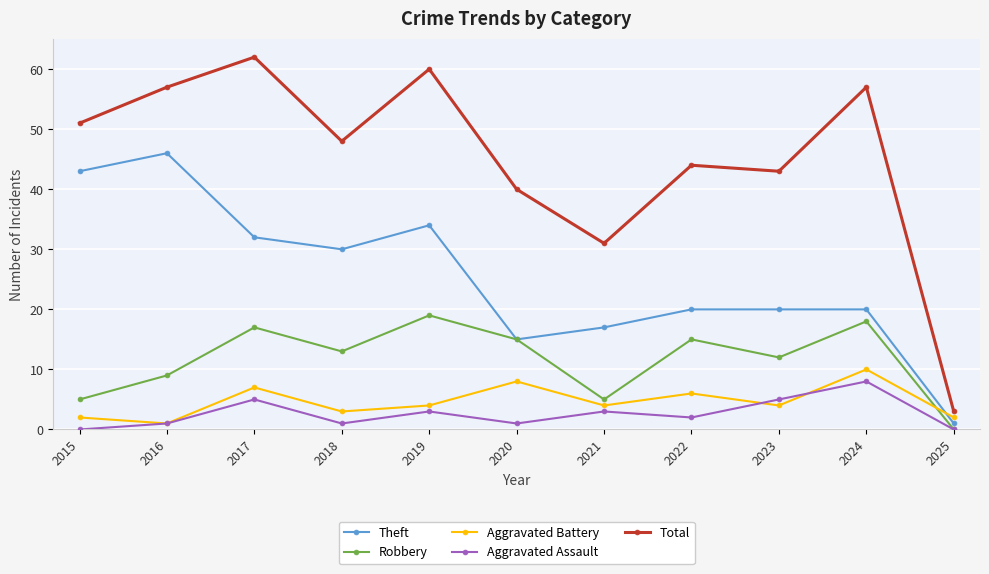

Which series changed the most between 2017 and 2025?

Total